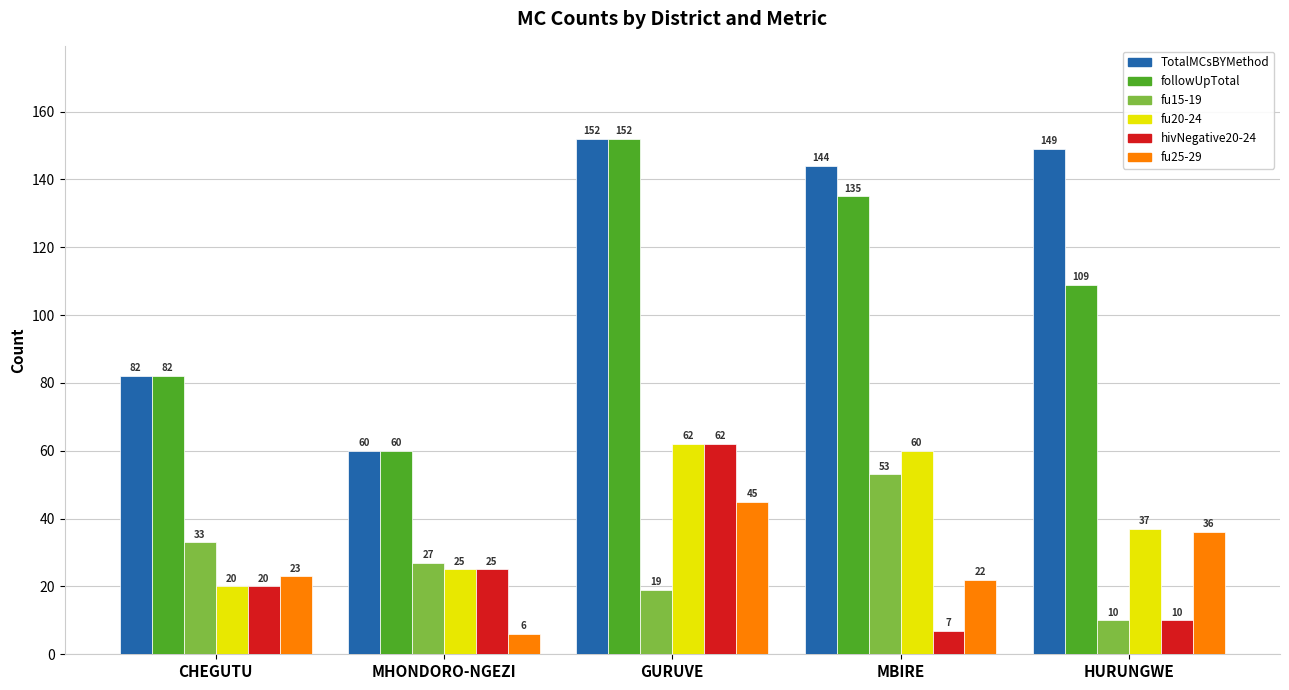

What is the sum of all fu20-24 values?

204